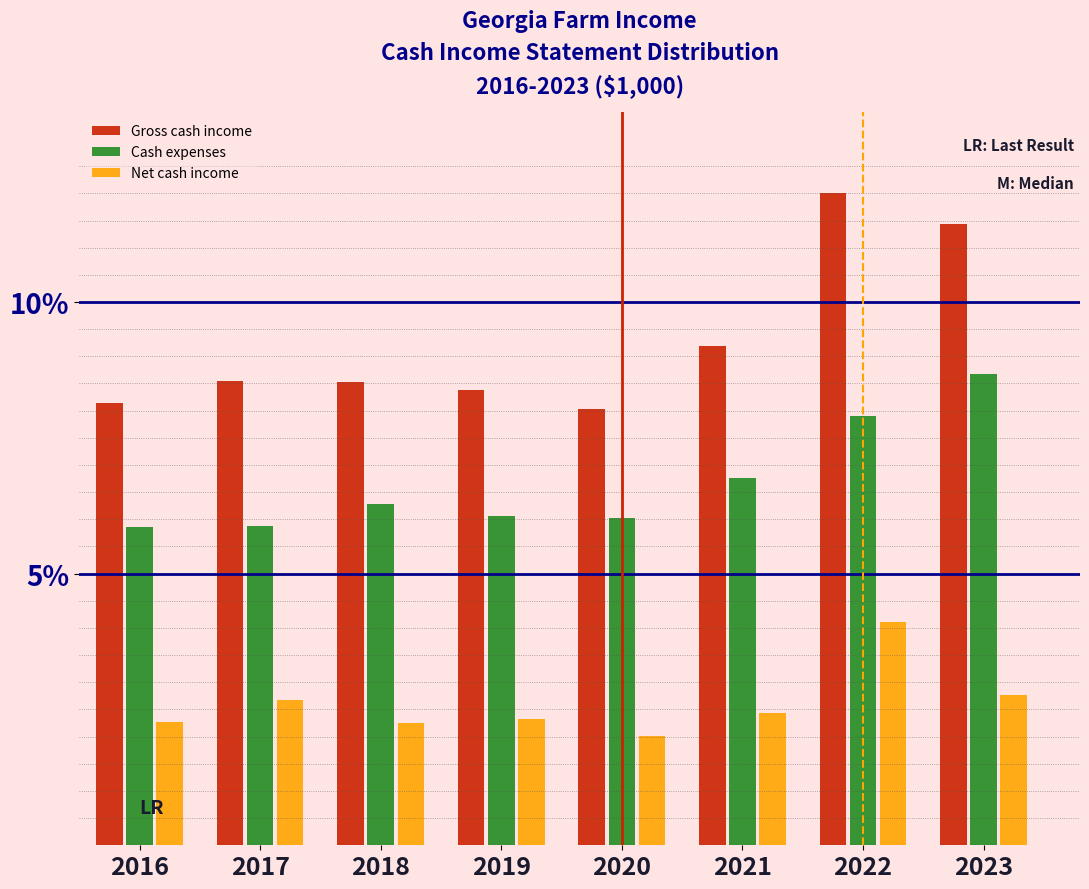

List the series in order of their peak value, lowest first.

Net cash income, Cash expenses, Gross cash income